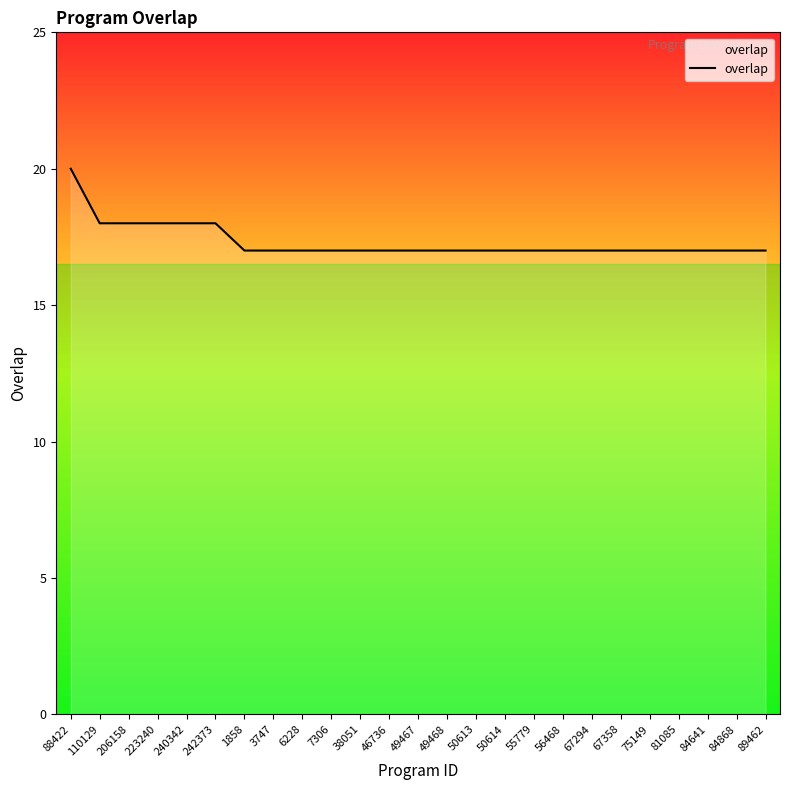

The chart shows a value of 9 at 110129. True or false?

False